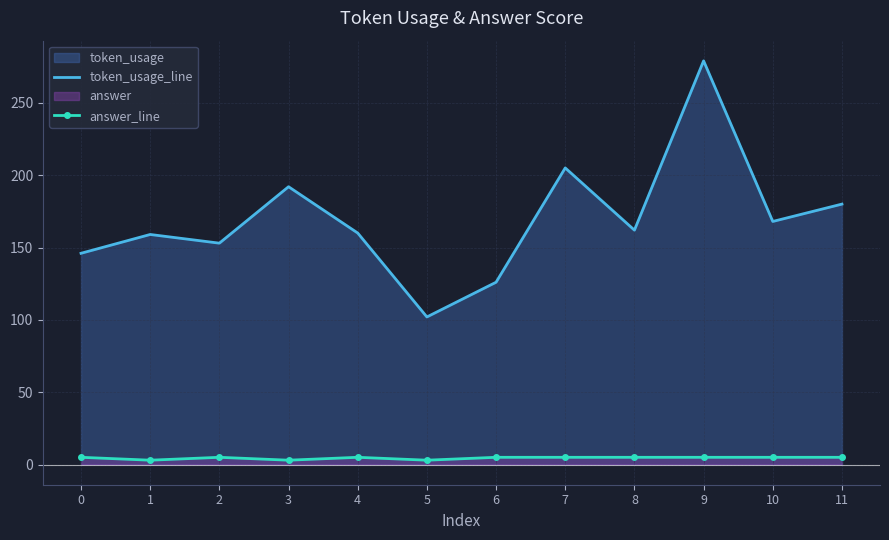

True or false: answer_line and token_usage_line intersect in this chart.

False